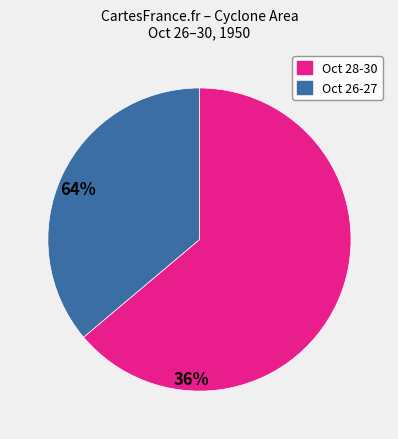

Is there any slice that represents more than half of the pie?

Yes